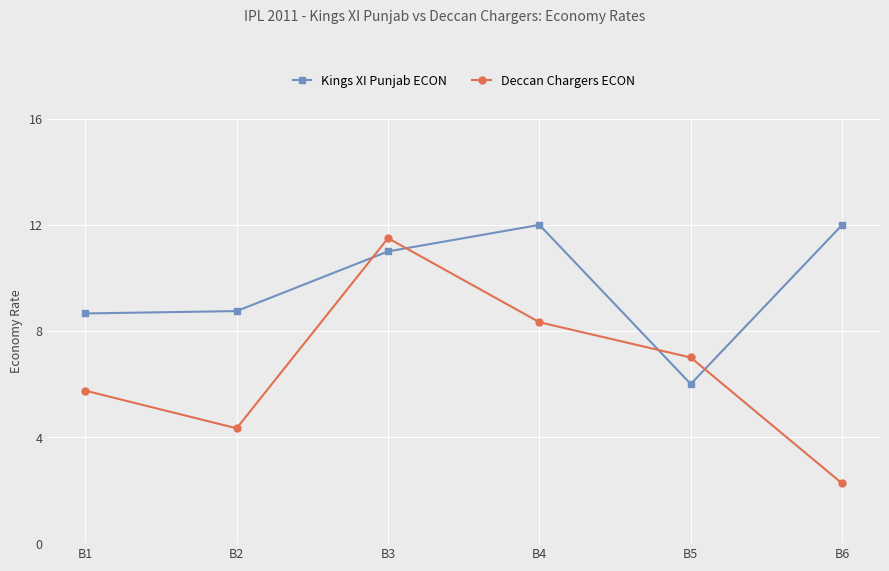

In Kings XI Punjab ECON, how many points are lower than both neighbors (excluding endpoints)?

1